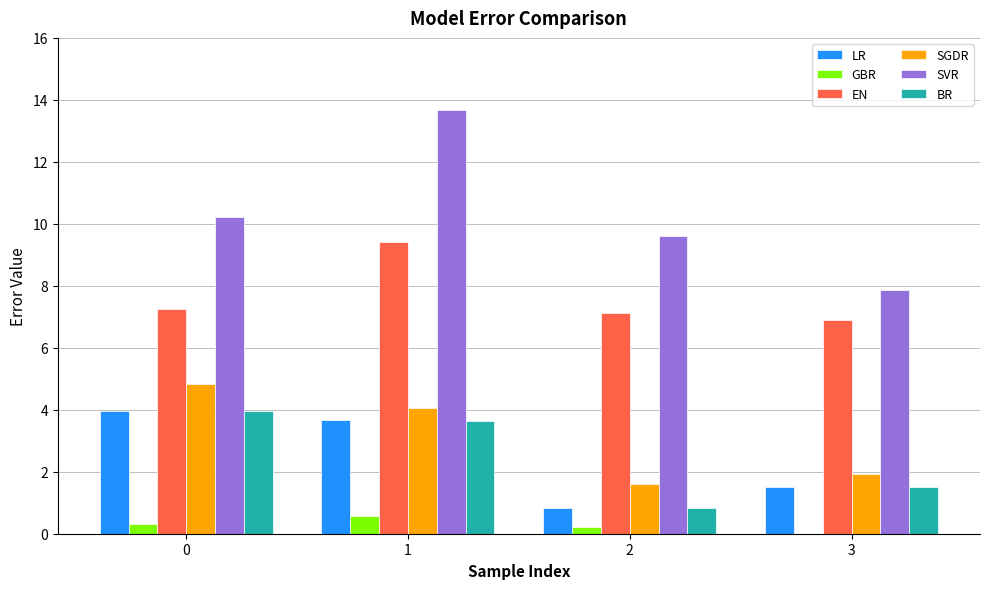

Which series changed the most between 1 and 2?

SVR